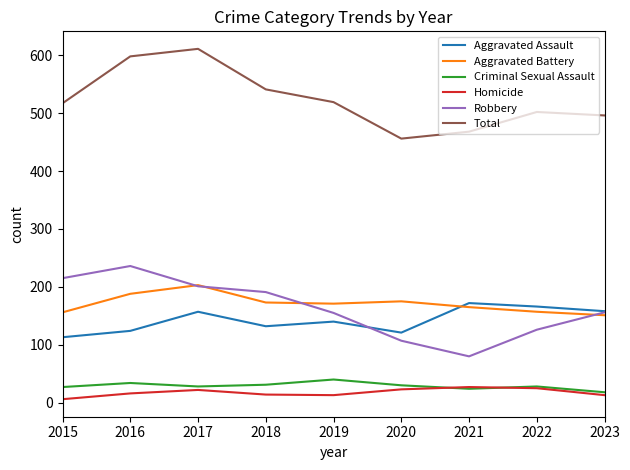

Is it true that Aggravated Battery equals 157 at 2022?

True